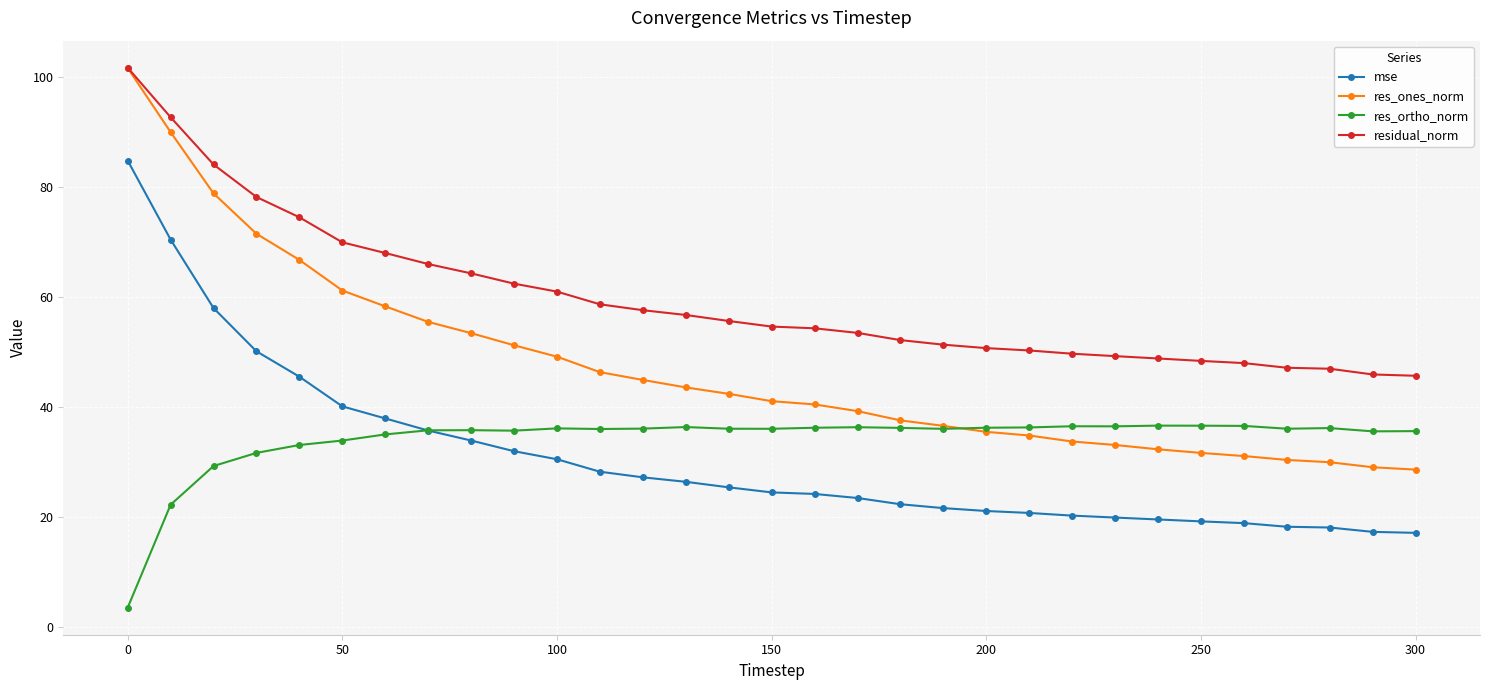

Which series has the largest total across all categories?

residual_norm